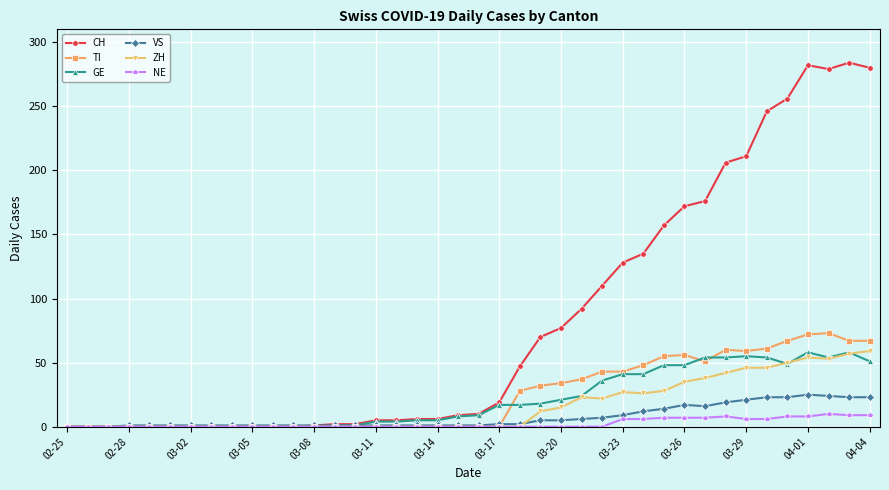

True or false: CH has more than 1 points higher than both neighbors.

True